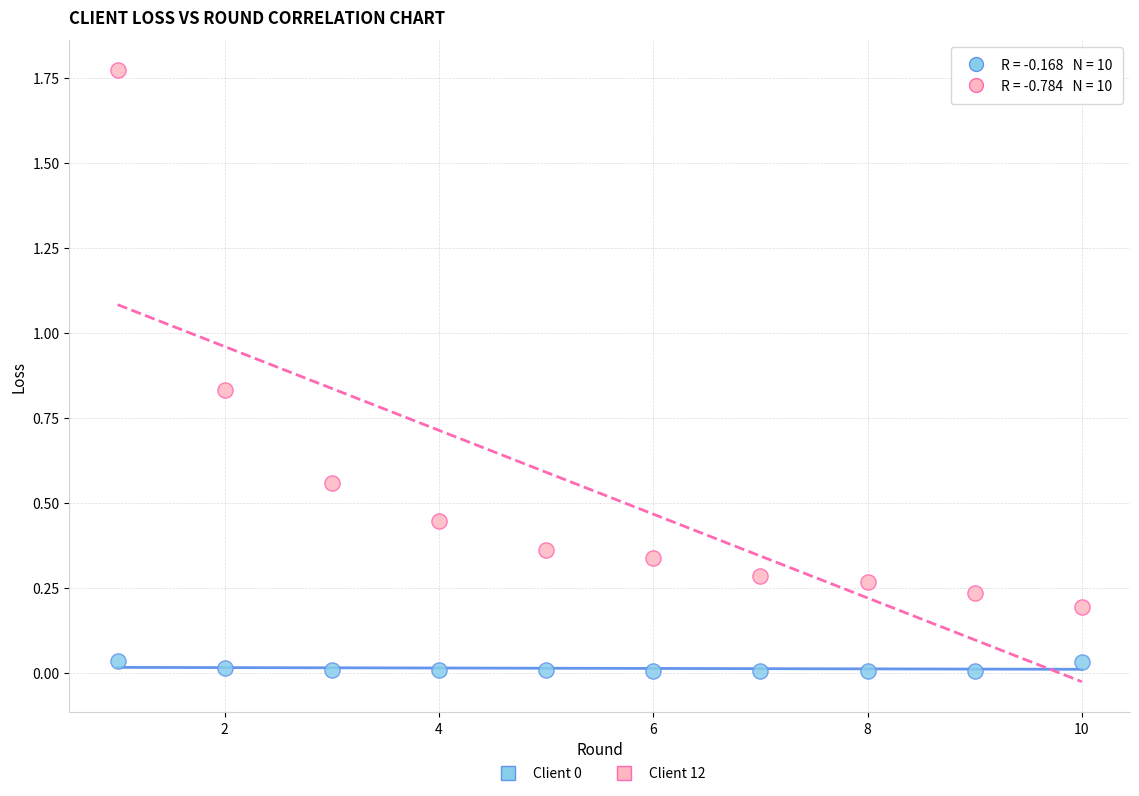

Across all data points, what is the range of X values (max minus min)?

9.0